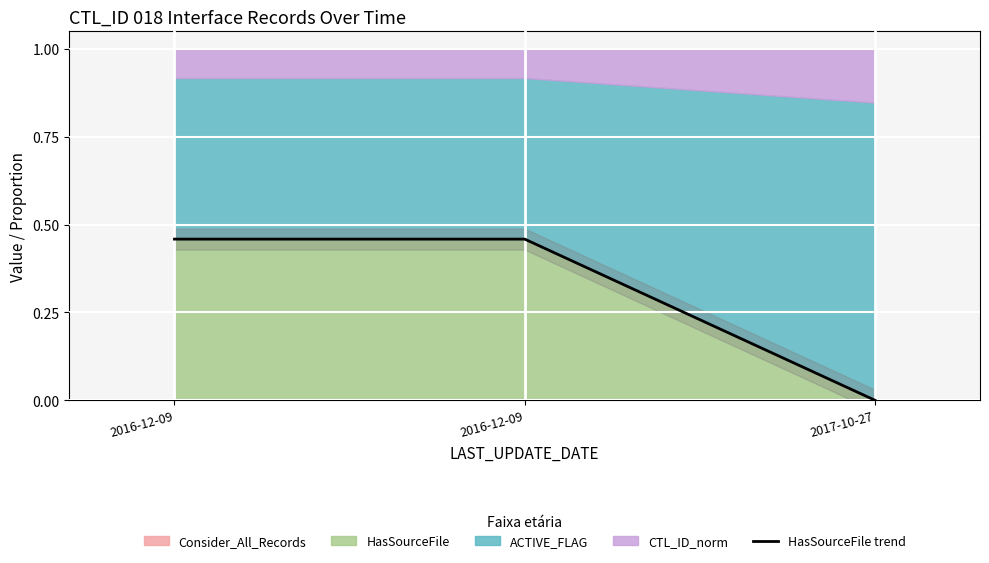

Is it true that the value at 2016-12-09 is 0.5?

True